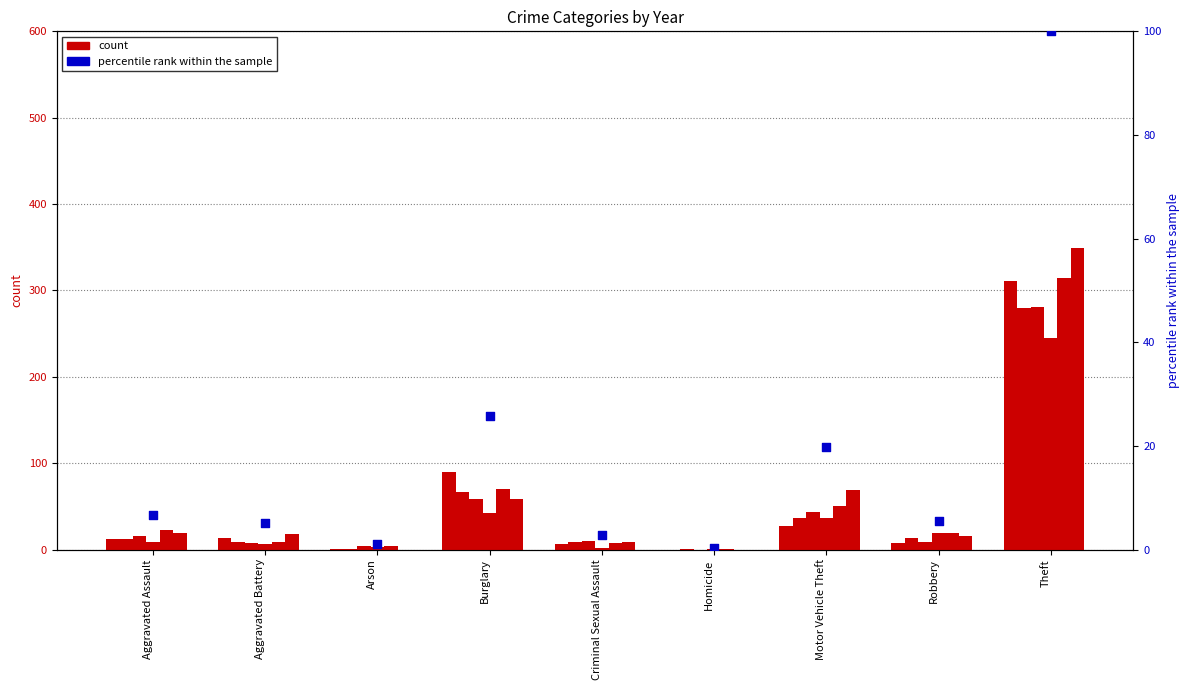

Approximately how many times larger is the value at Criminal Sexual Assault compared to Aggravated Battery?

0.6